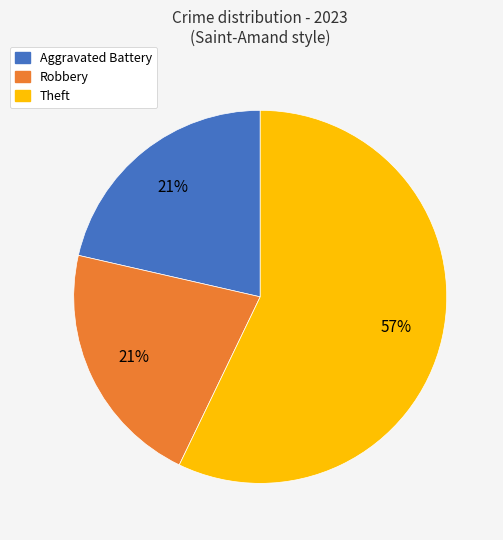

Do Aggravated Battery and Theft together represent more than half of the pie?

Yes